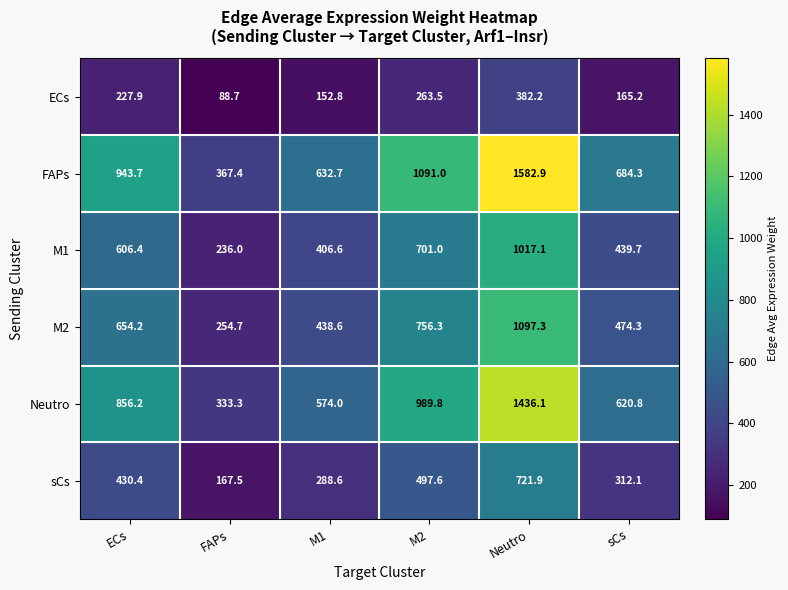

At ECs, list the series in order from smallest to largest.

ECs, sCs, M1, M2, Neutro, FAPs